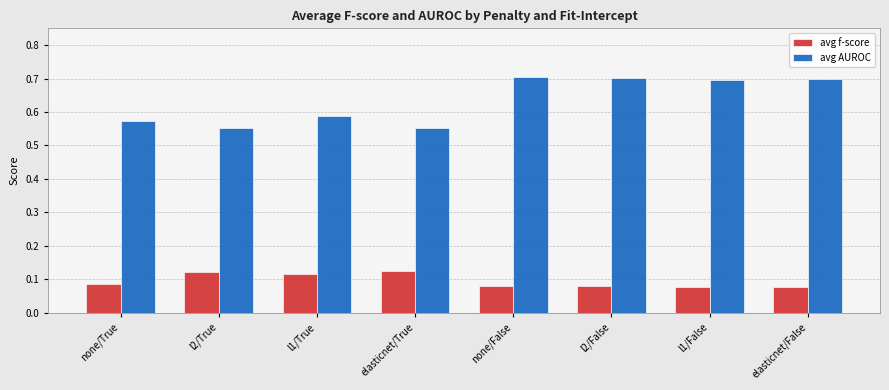

At none/True, list the series in order from smallest to largest.

avg f-score, avg AUROC